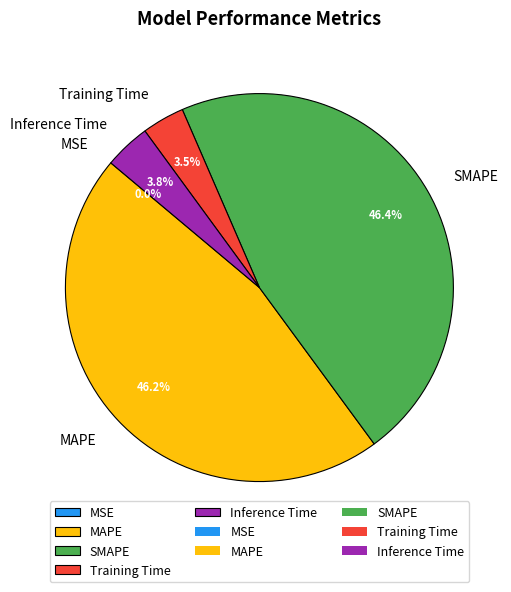

To the nearest percent, what percentage of the pie is Inference Time?

4%